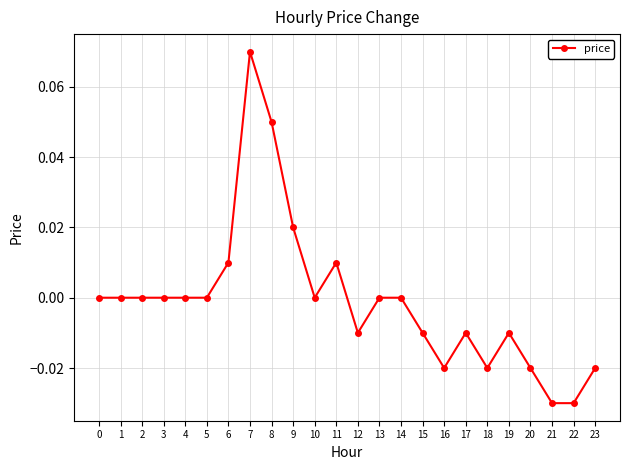

Is it true that the value at 10 is -0.1?

False